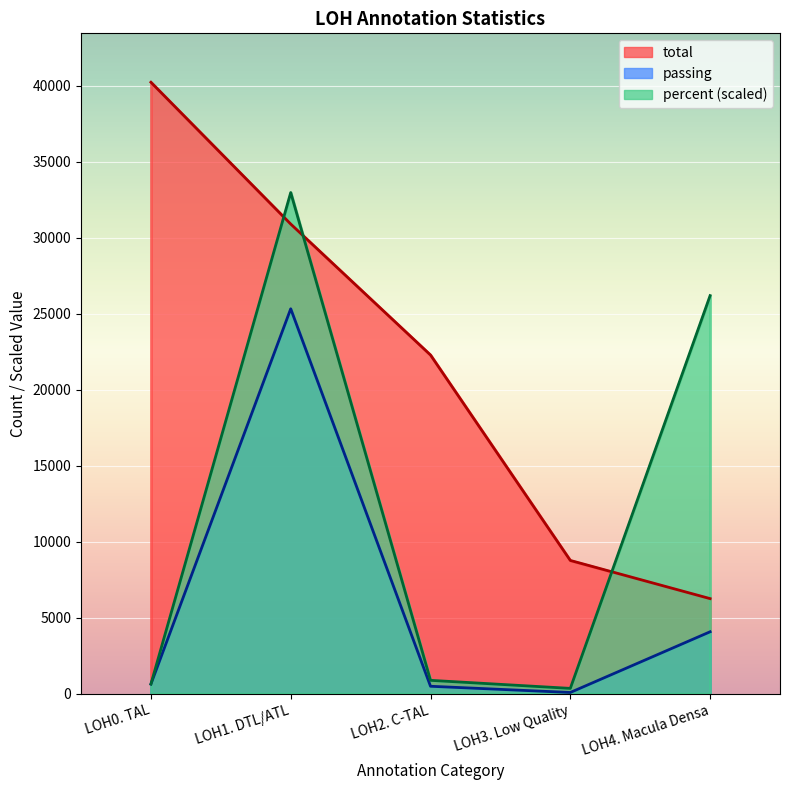

What is the spread (max minus min) of values at LOH1. DTL/ATL?

7649.0